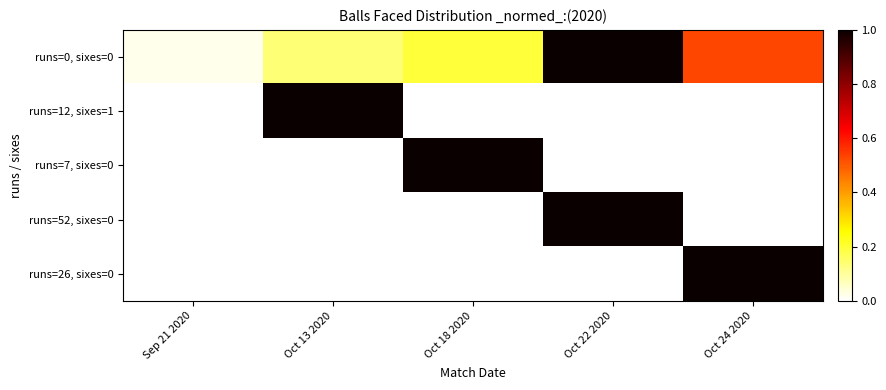

Rank the series by their maximum value, from highest to lowest.

runs=0, sixes=0, runs=12, sixes=1, runs=7, sixes=0, runs=52, sixes=0, runs=26, sixes=0